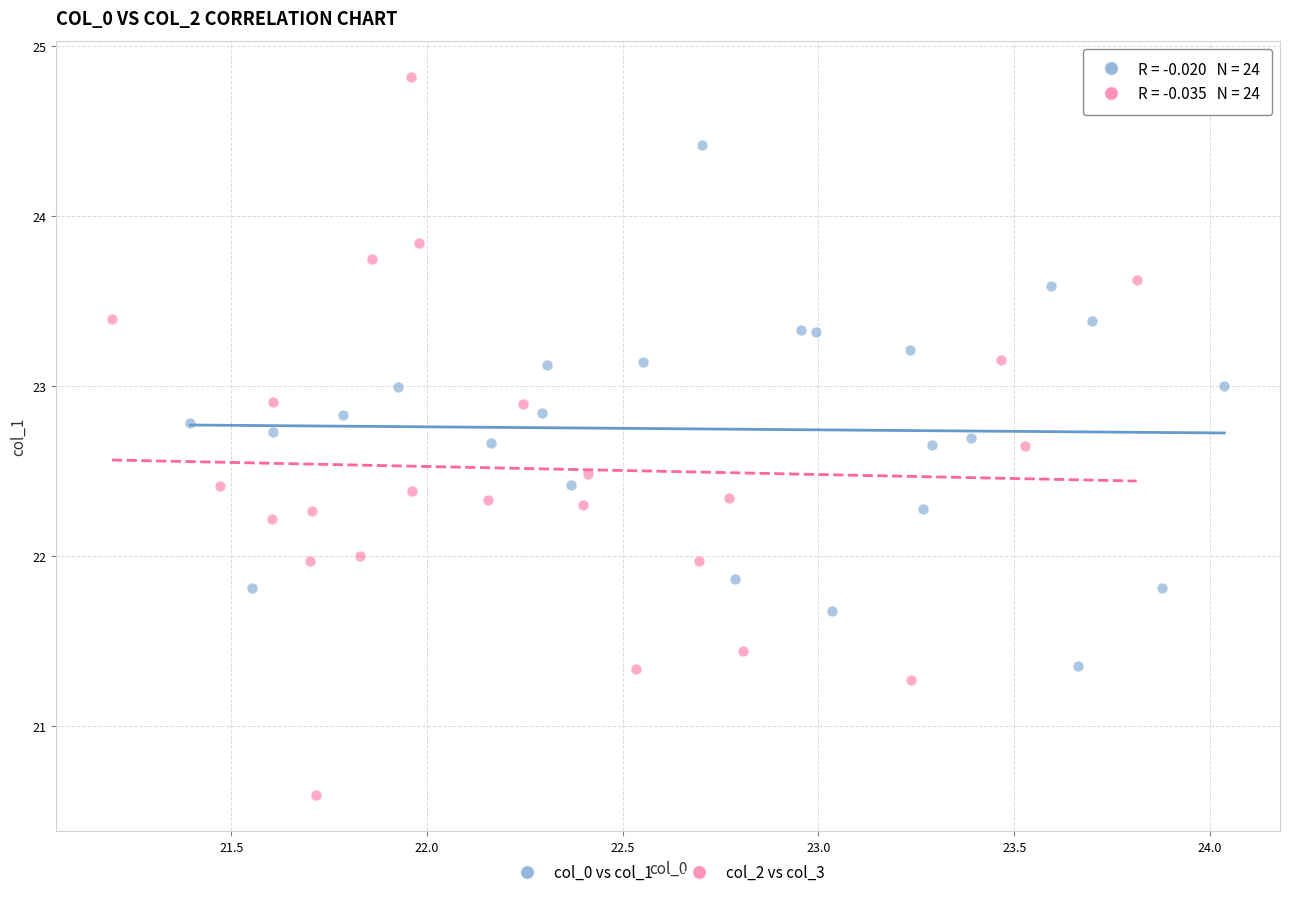

Which series reaches the minimum Y coordinate?

col_2 vs col_3